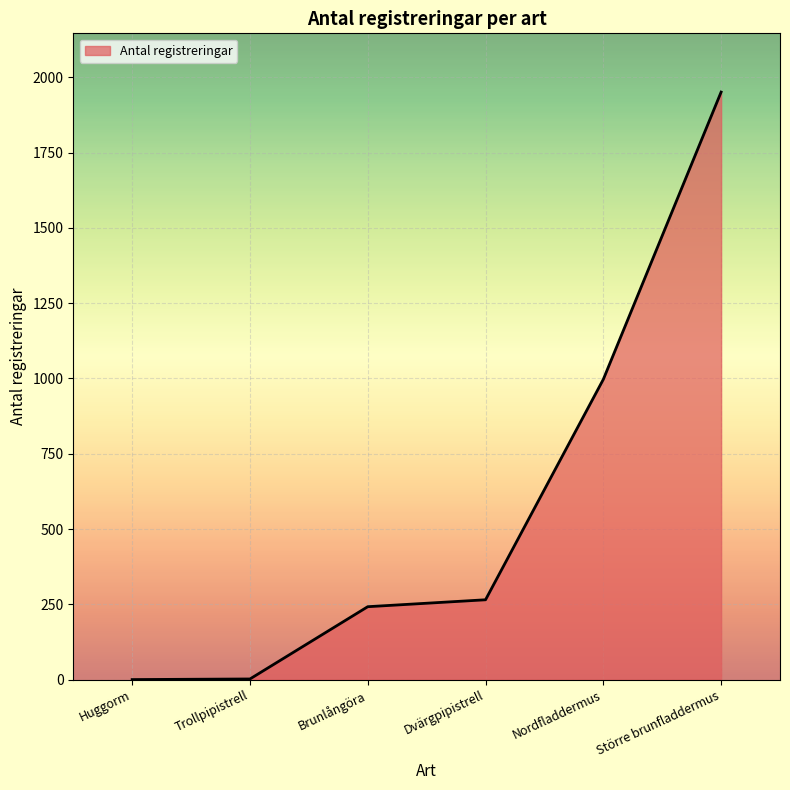

What is the maximum value shown in the chart?

1951